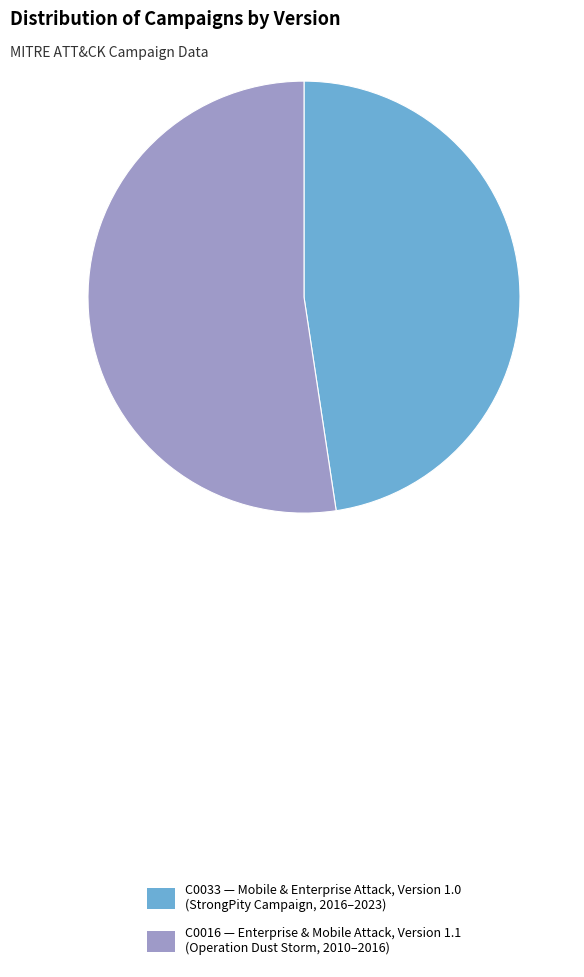

How many slices are in this pie chart?

2